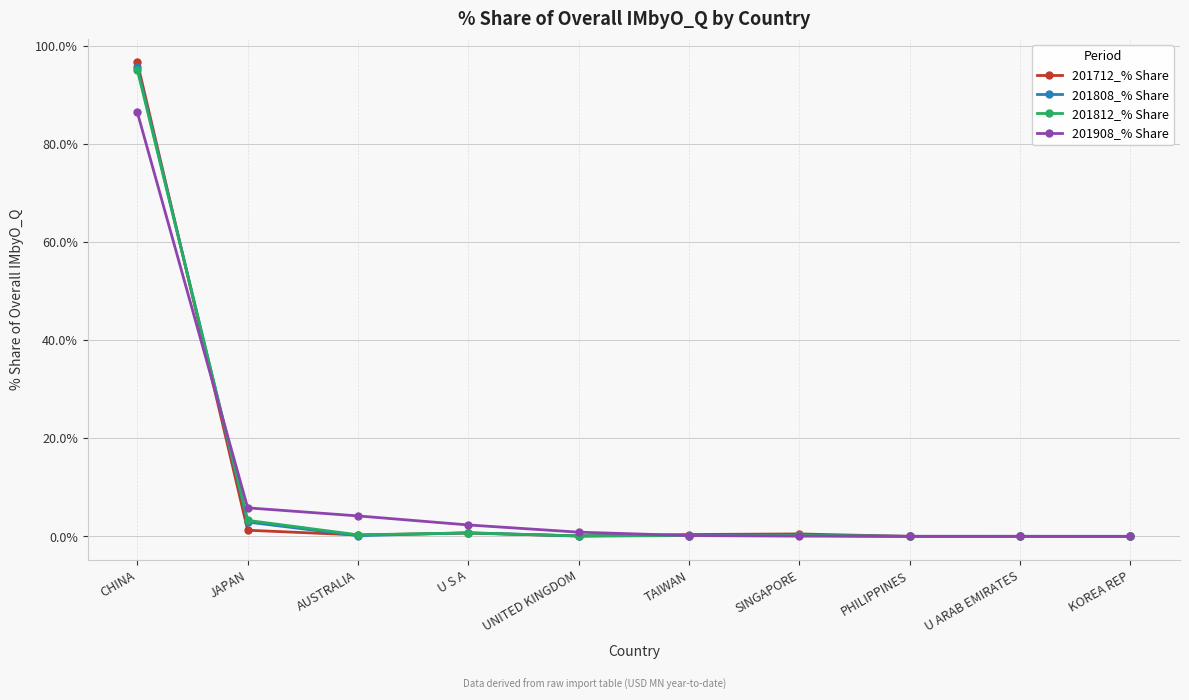

In 201808_% Share, how many points are higher than both neighbors (excluding endpoints)?

2